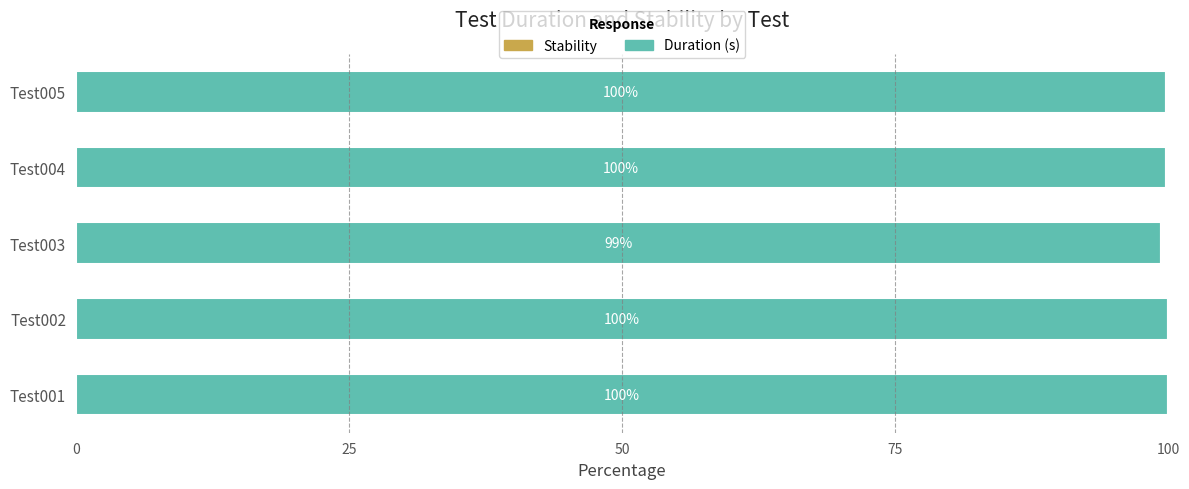

Read the value at Test005.

99.8